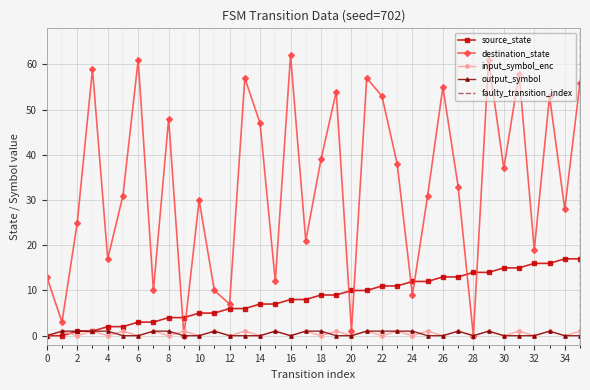

Is it true that destination_state equals 5 at 24?

False